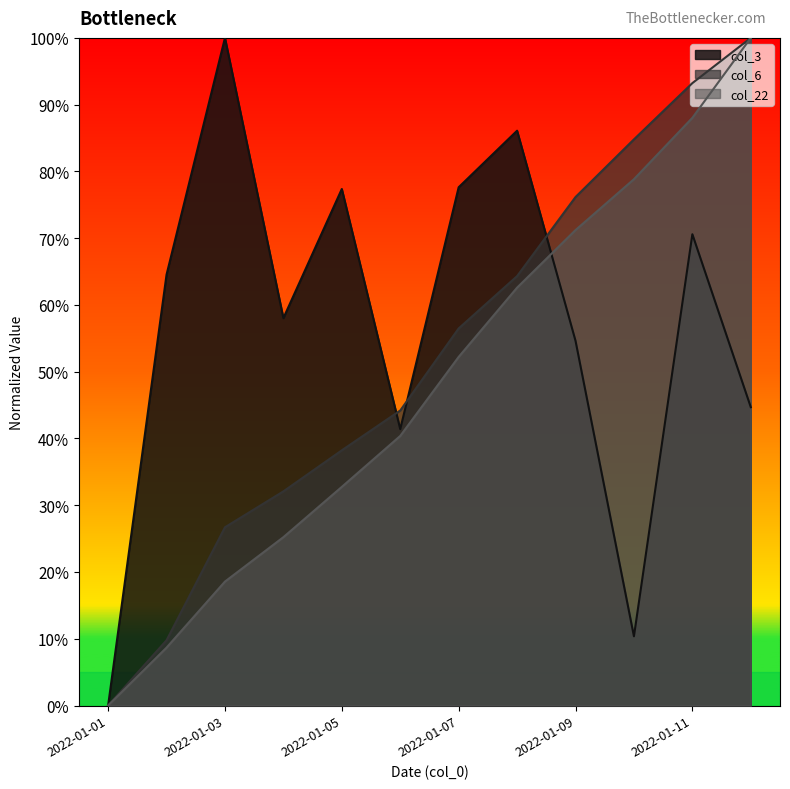

Which category has the highest value across all series?

2022-01-03